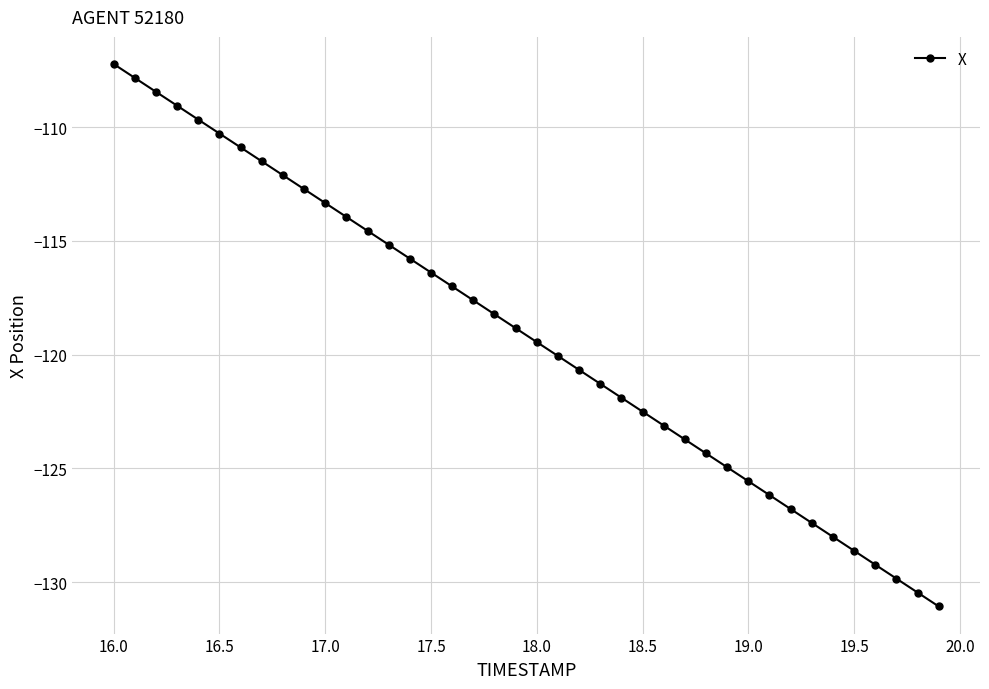

Does the chart display data point markers on the line(s)?

Yes